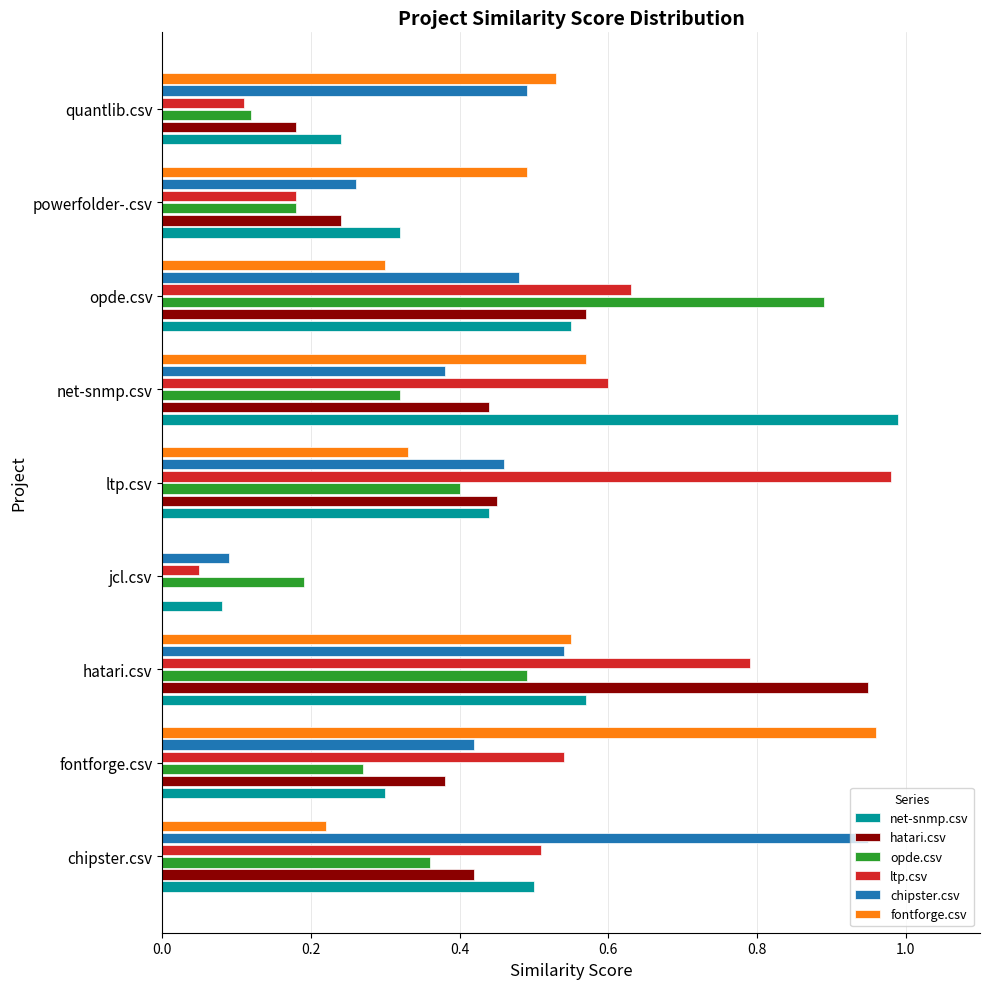

At which category is the sum across all series the highest?

hatari.csv